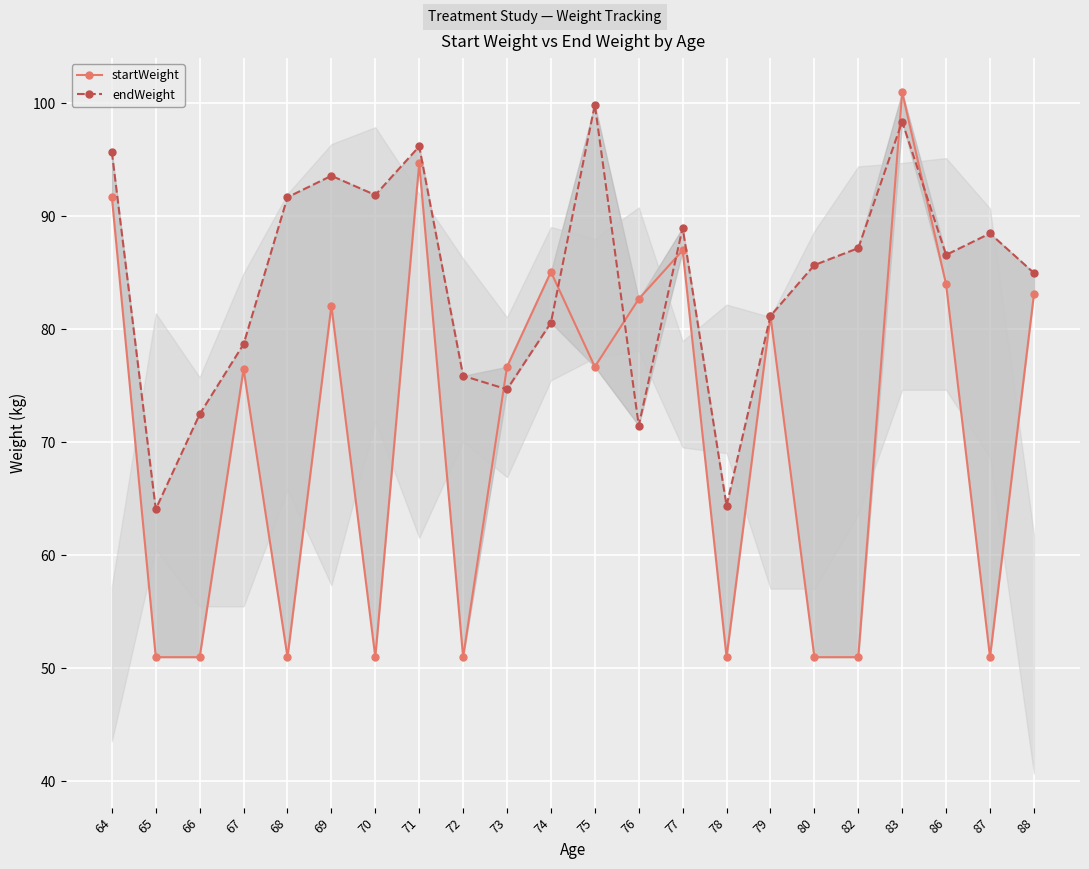

Reading left to right, extract all data points from this chart.

startWeight: 64=91.7	65=51.0	66=51.0	67=76.5	68=51.0	69=82.1	70=51.0	71=94.7	72=51.0	73=76.7	74=85.1	75=76.7	76=82.7	77=87.0	78=51.0	79=81.2	80=51.0	82=51.0	83=101.0	86=84.0	87=51.0	88=83.1
endWeight: 64=95.7	65=64.1	66=72.5	67=78.7	68=91.7	69=93.6	70=91.9	71=96.2	72=75.9	73=74.7	74=80.6	75=99.9	76=71.5	77=89.0	78=64.4	79=81.2	80=85.7	82=87.2	83=98.4	86=86.6	87=88.5	88=85.0